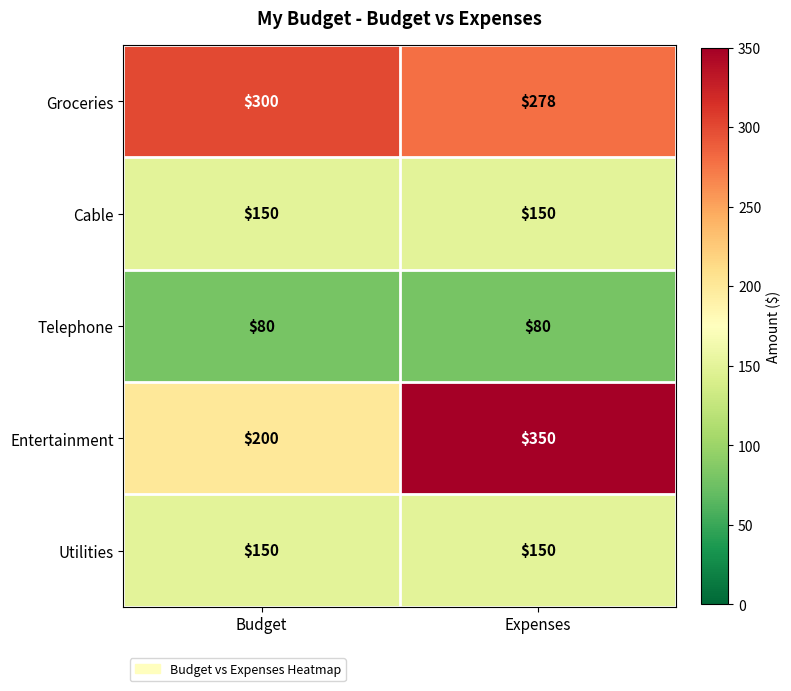

What is the total value across all series at Expenses?

1008